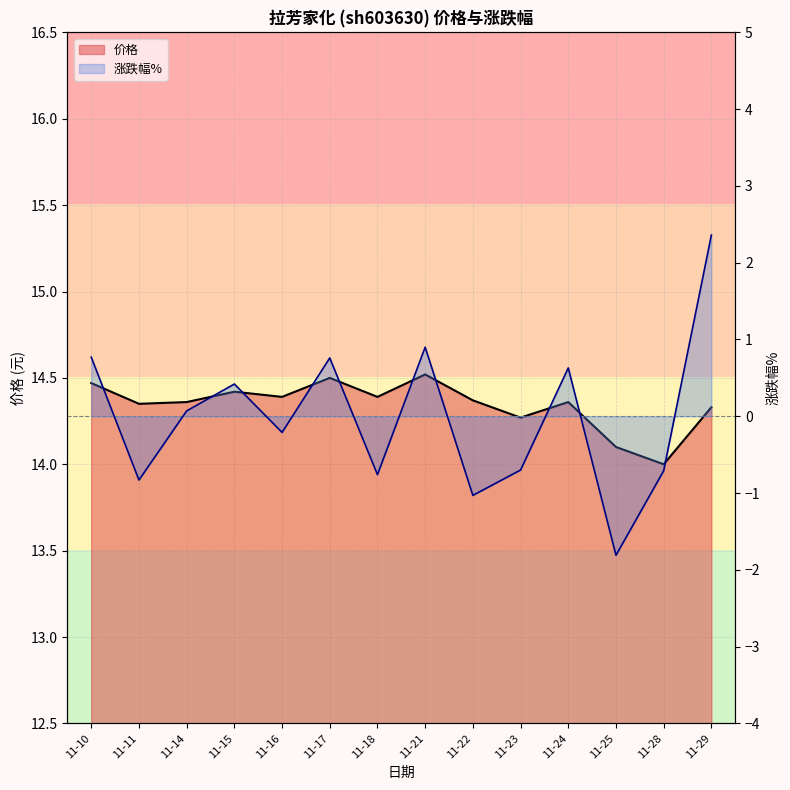

True or false: 涨跌幅% and 价格 cross at least once.

False